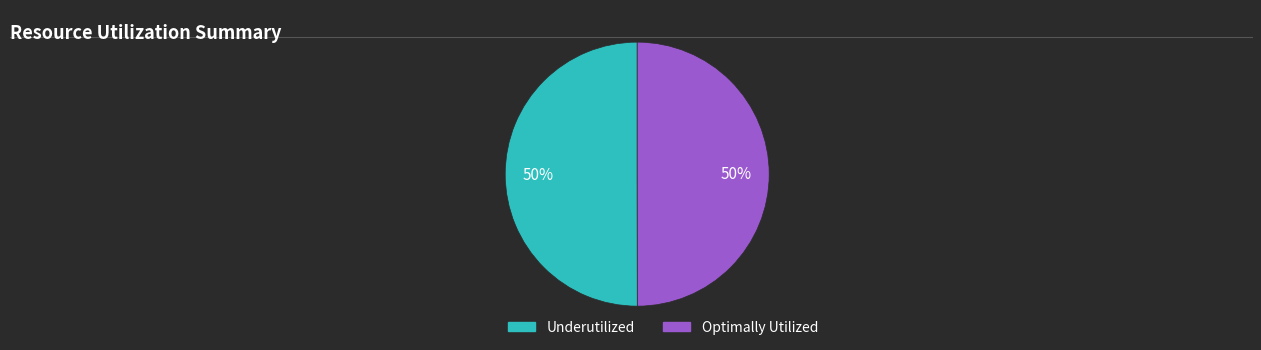

To the nearest percent, what is the average slice percentage?

50%